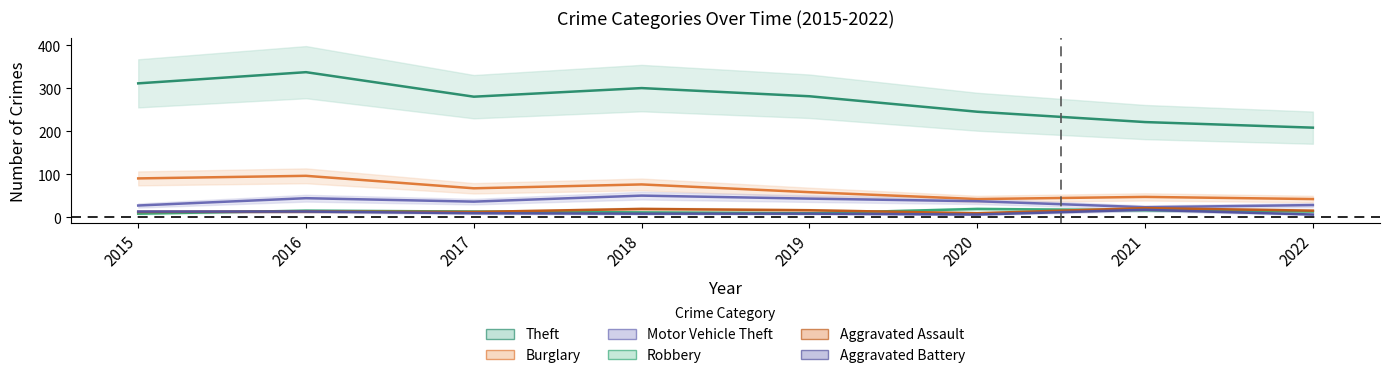

Which series changed the most between 2018 and 2021?

Theft_line